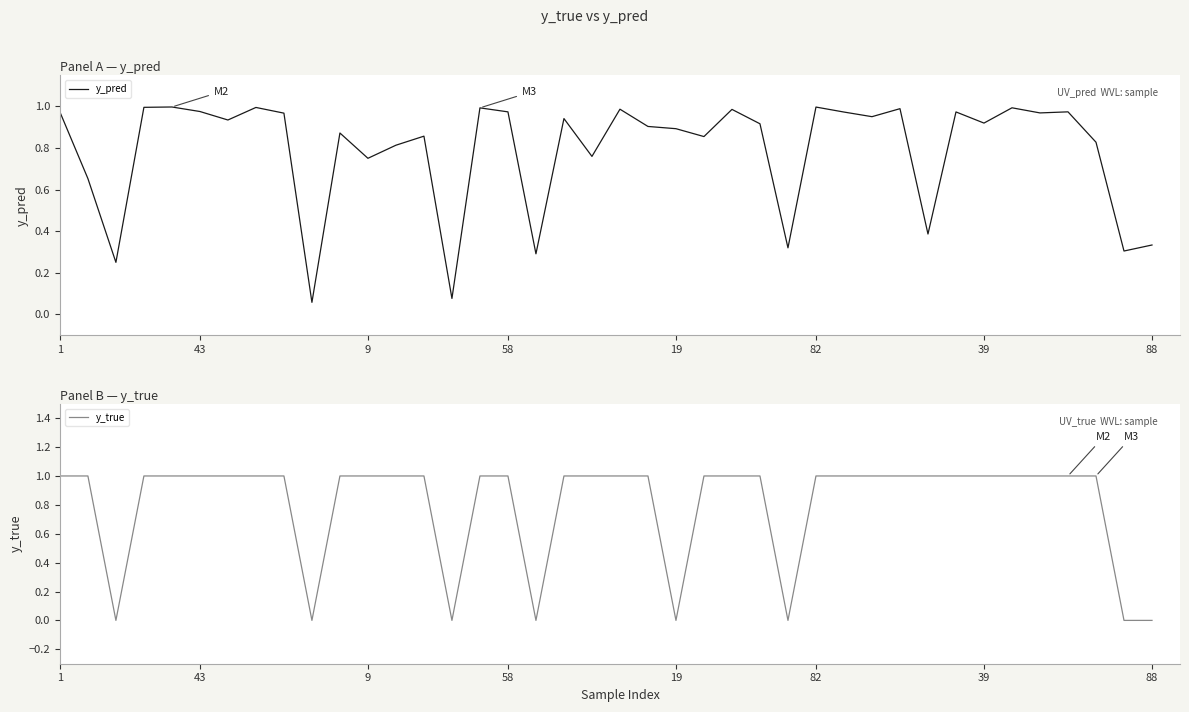

What is the value of the y_true point at the 34th from the left?

1.0